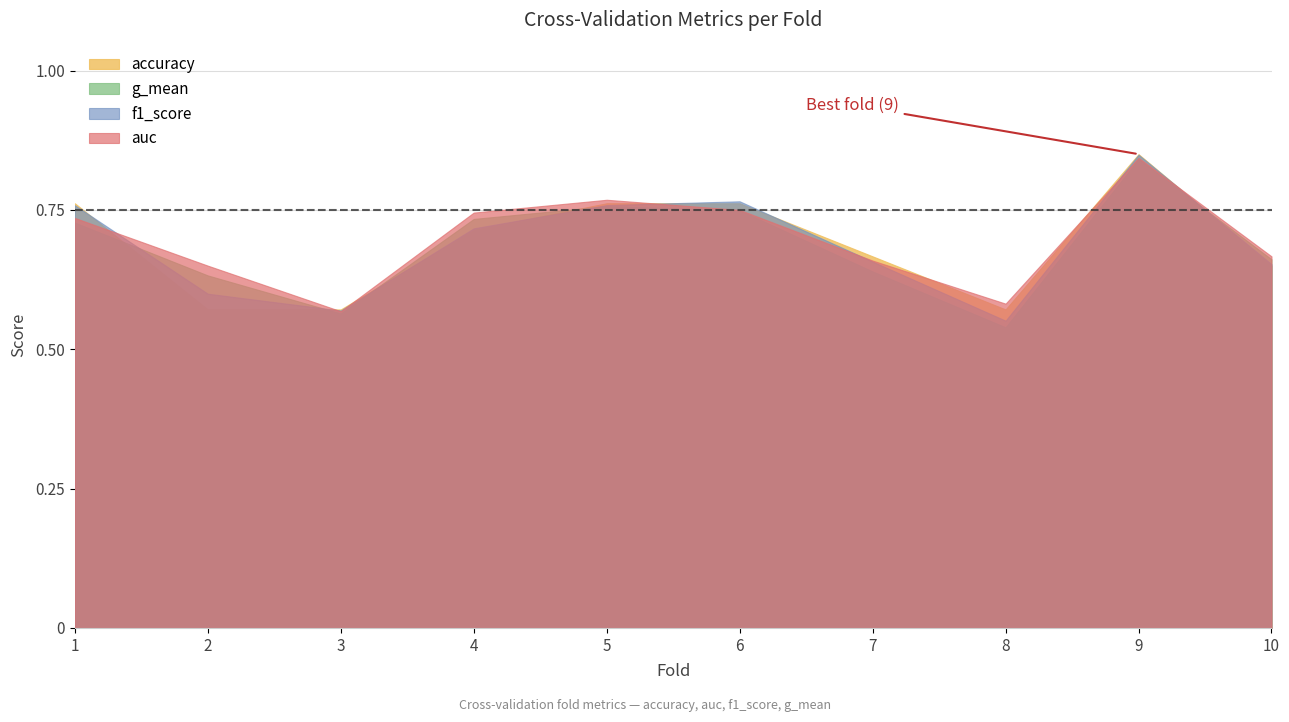

At which category is the sum across all series the highest?

9